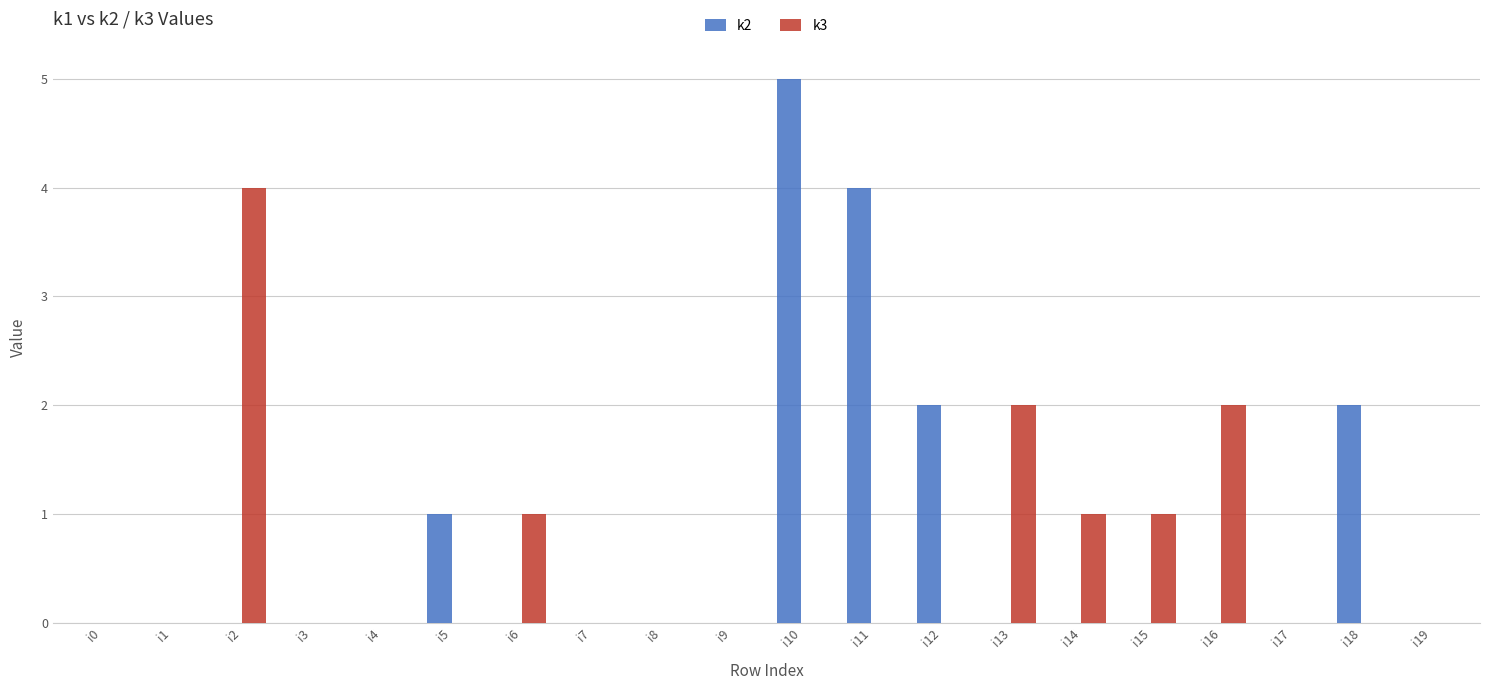

What are all the series names shown in the legend?

k2, k3